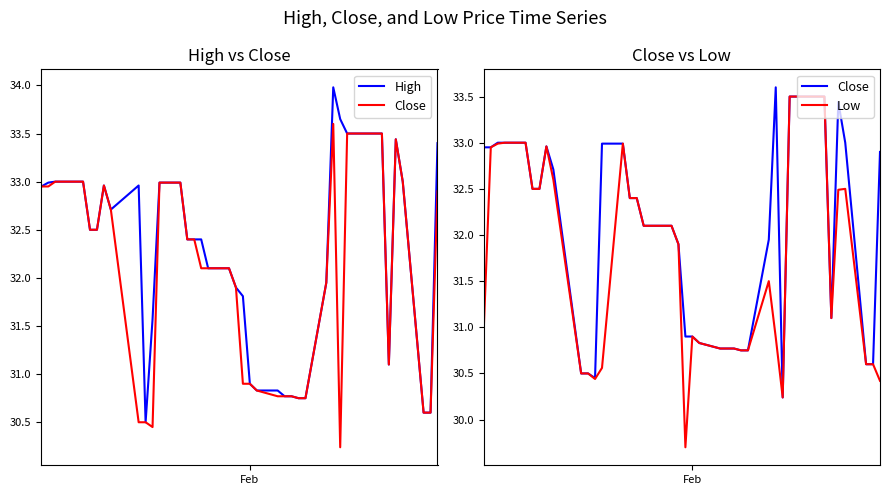

How many series are shown in this chart?

3